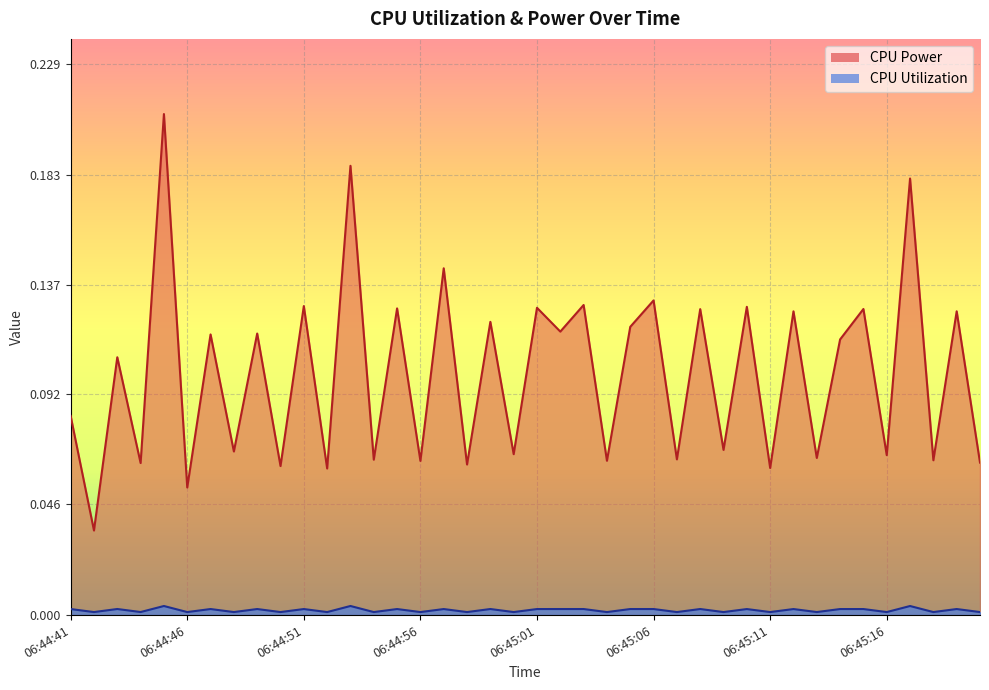

Which category has the highest value in the CPU Power series?

06:44:45